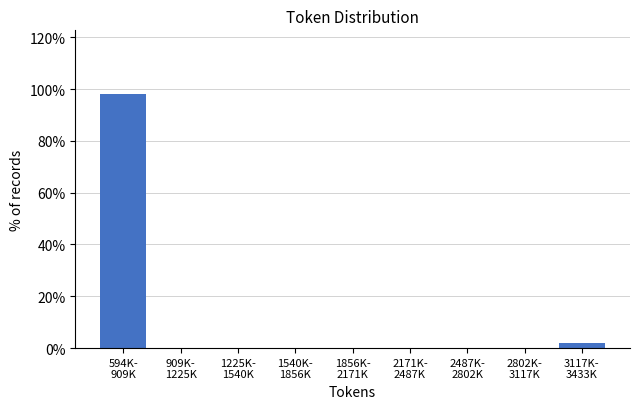

What is the sum of all values?

100.0